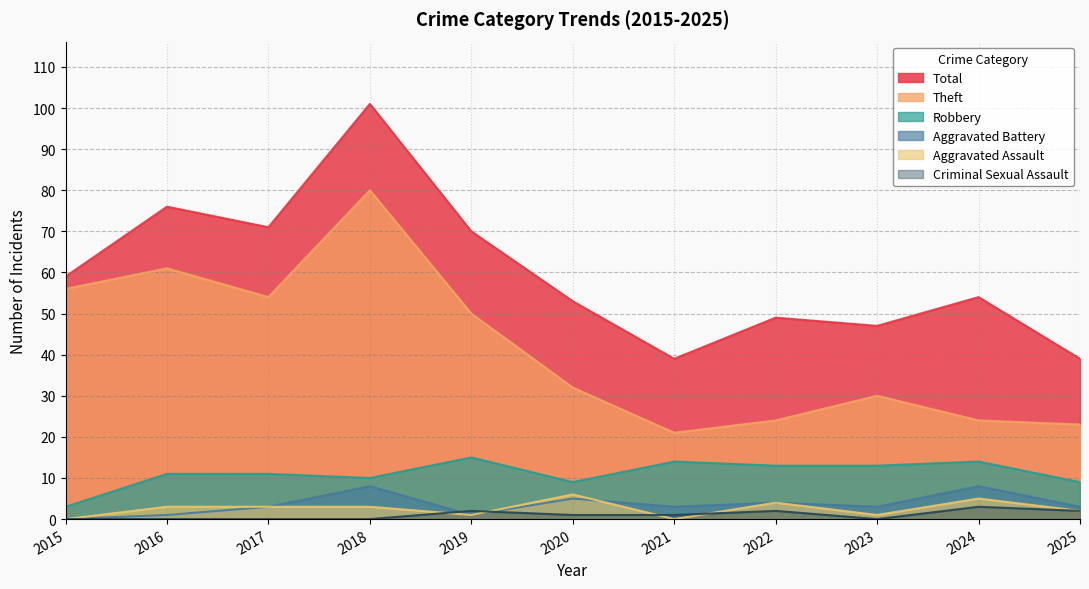

Reading left to right, what are all the values shown in this chart?

Robbery: 2015=3	2016=11	2017=11	2018=10	2019=15	2020=9	2021=14	2022=13	2023=13	2024=14	2025=9
Theft: 2015=56	2016=61	2017=54	2018=80	2019=50	2020=32	2021=21	2022=24	2023=30	2024=24	2025=23
Aggravated Assault: 2015=0	2016=3	2017=3	2018=3	2019=1	2020=6	2021=0	2022=4	2023=1	2024=5	2025=2
Aggravated Battery: 2015=0	2016=1	2017=3	2018=8	2019=1	2020=5	2021=3	2022=4	2023=3	2024=8	2025=3
Criminal Sexual Assault: 2015=0	2016=0	2017=0	2018=0	2019=2	2020=1	2021=1	2022=2	2023=0	2024=3	2025=2
Total: 2015=59	2016=76	2017=71	2018=101	2019=70	2020=53	2021=39	2022=49	2023=47	2024=54	2025=39